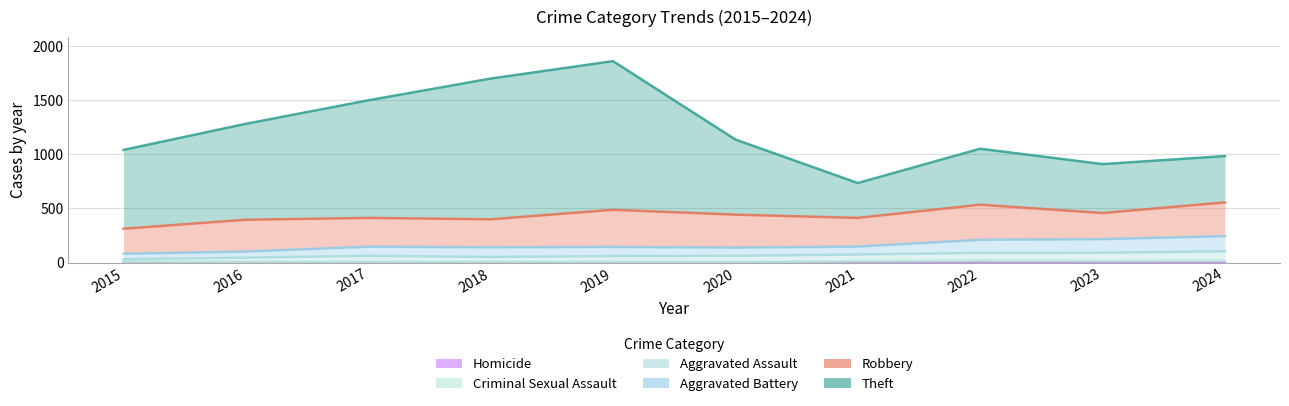

The value of Homicide at 2020 is 3. True or false?

False